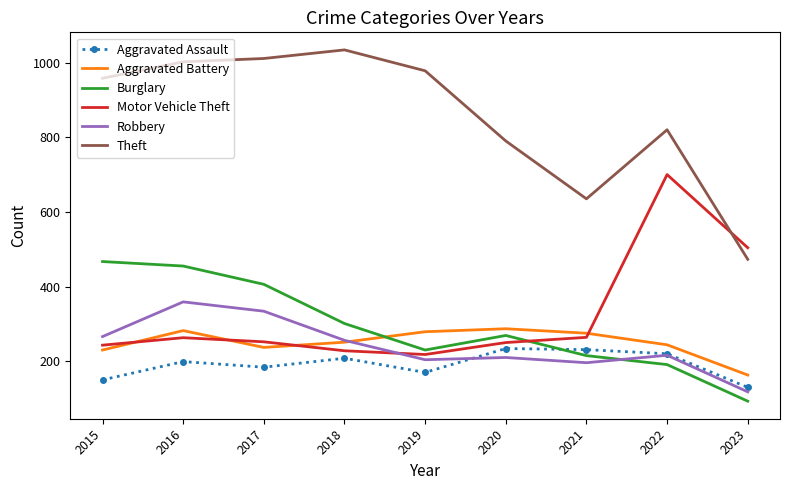

What is the spread (max minus min) of values at 2022?

629